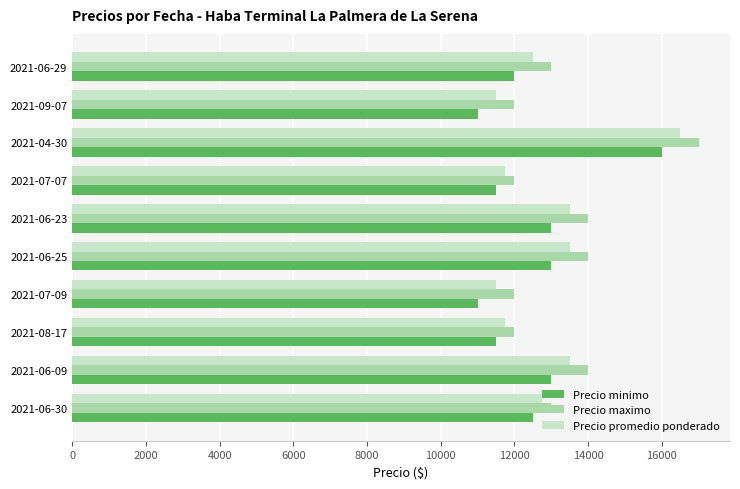

What is the difference between the highest and lowest values at 2021-06-29?

1000